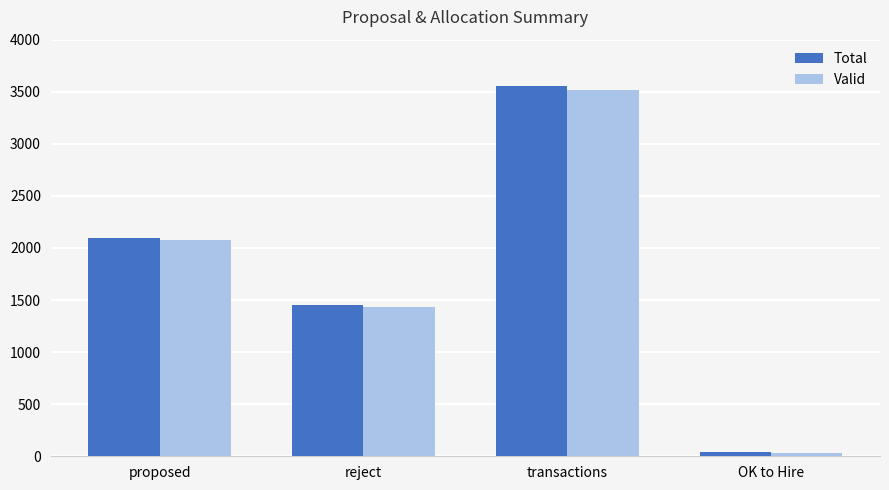

Count the number of categories in the chart.

4